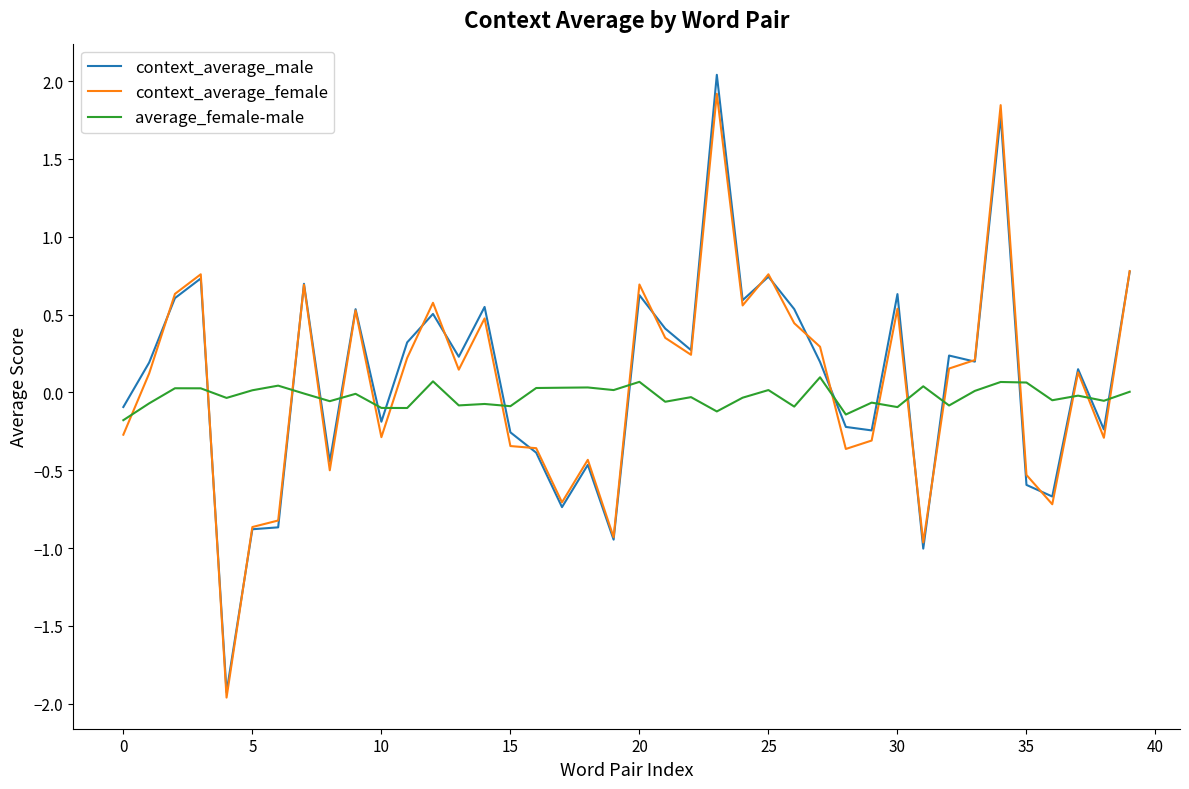

What is the lowest value of the context_average_female series?

-2.0